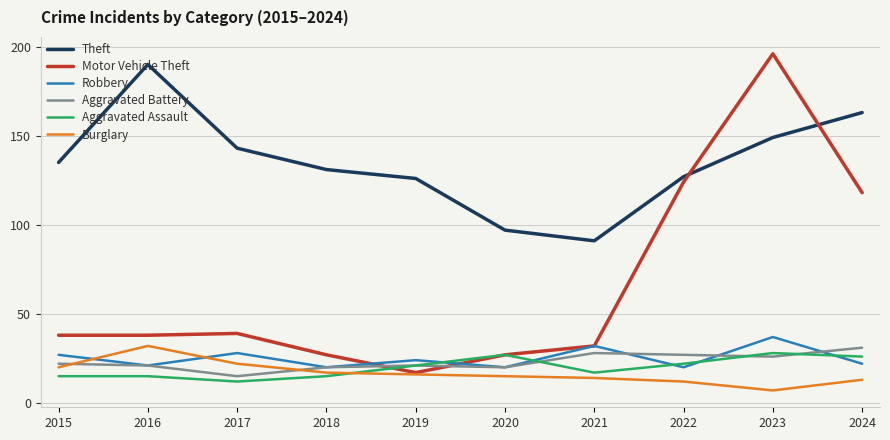

What is the maximum value shown in the chart?

196